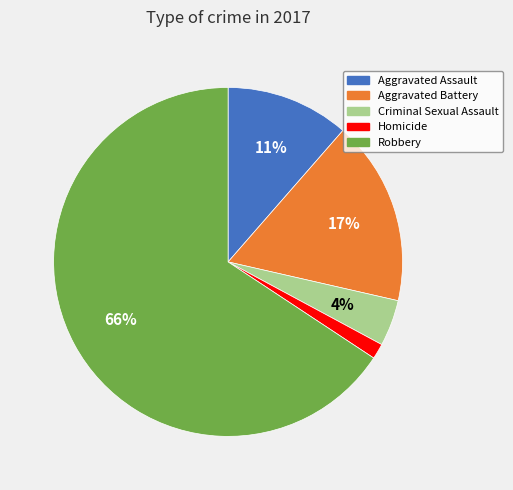

Combined, do Aggravated Battery and Homicide account for over 50%?

No